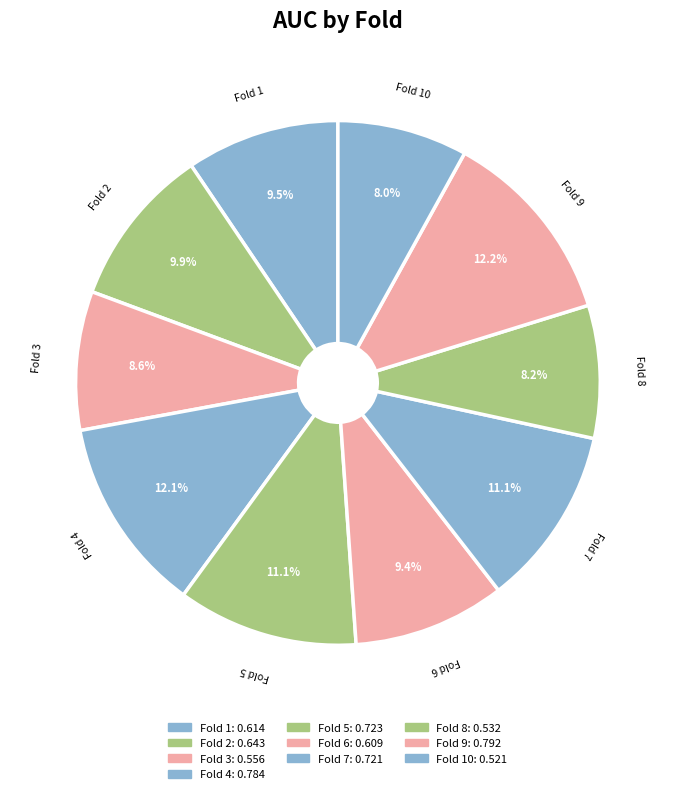

How many segments does this pie chart have?

10